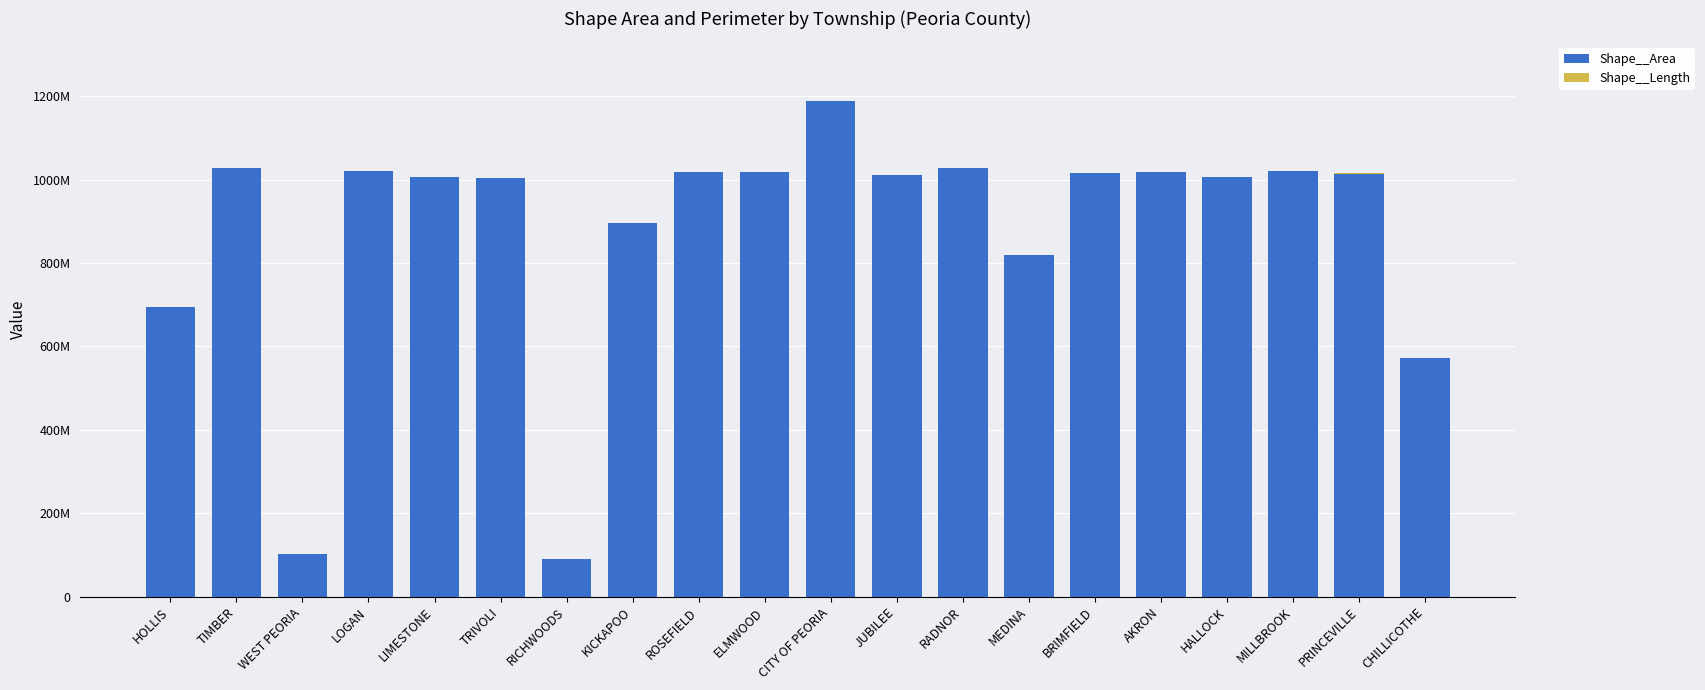

Are the bars horizontal?

No